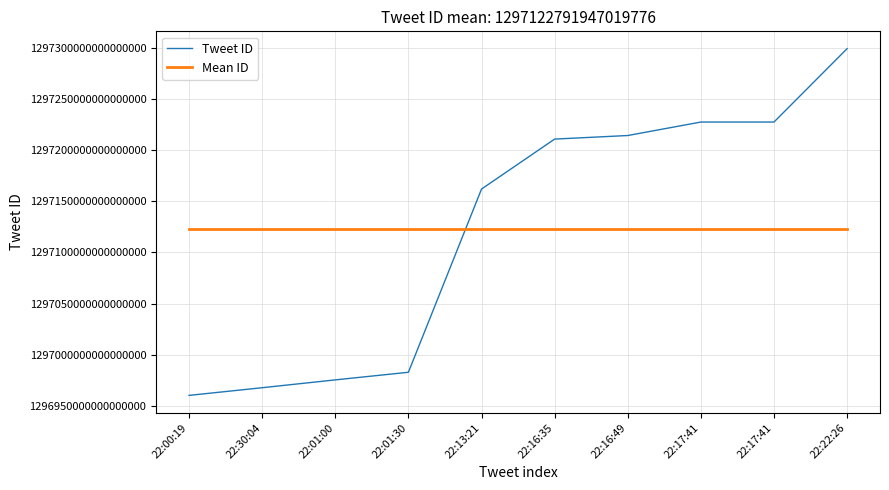

What is the approximate value of Tweet ID at 22:01:00, to the nearest 50?

1296975504151543800